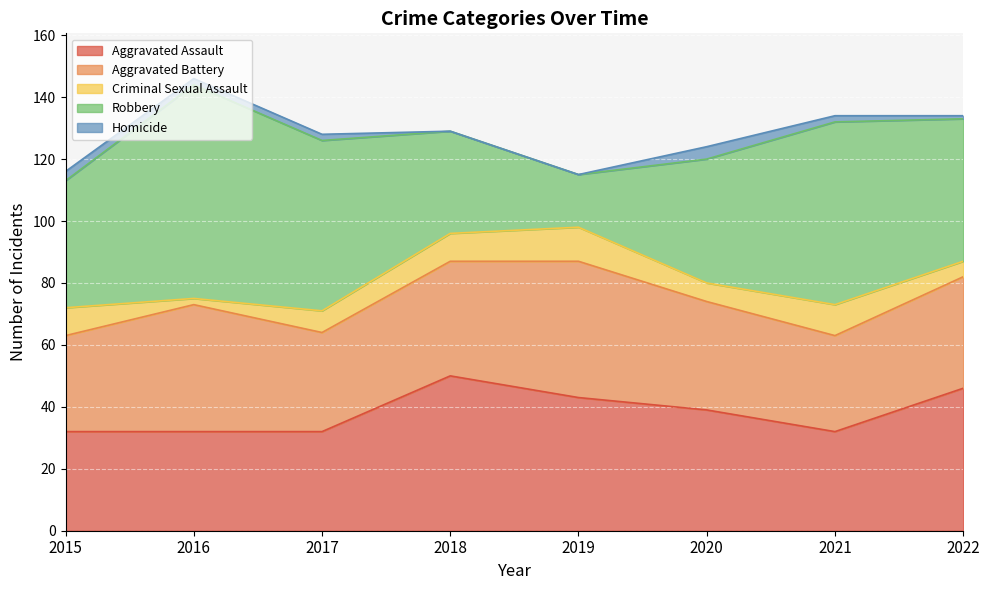

Reading right to left, what are all the values shown in this chart?

Aggravated Assault: 46	32	39	43	50	32	32	32
Aggravated Battery: 36	31	35	44	37	32	41	31
Criminal Sexual Assault: 5	10	6	11	9	7	2	9
Robbery: 46	59	40	17	33	55	69	41
Homicide: 1	2	4	0	0	2	2	3